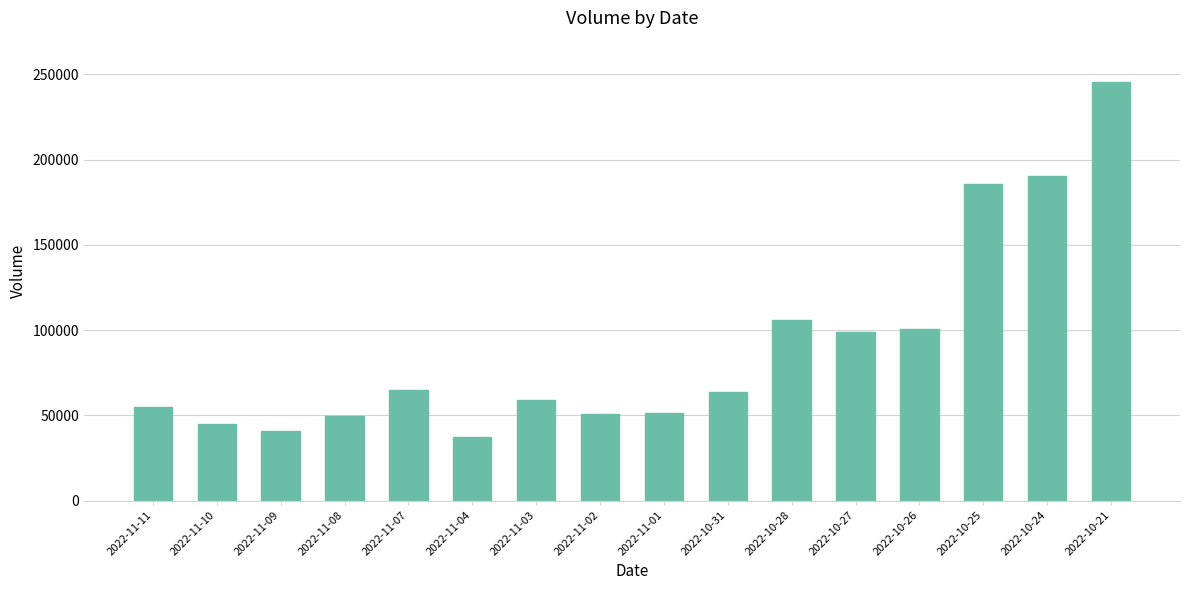

Which has a higher value, 2022-10-21 or 2022-11-08?

2022-10-21